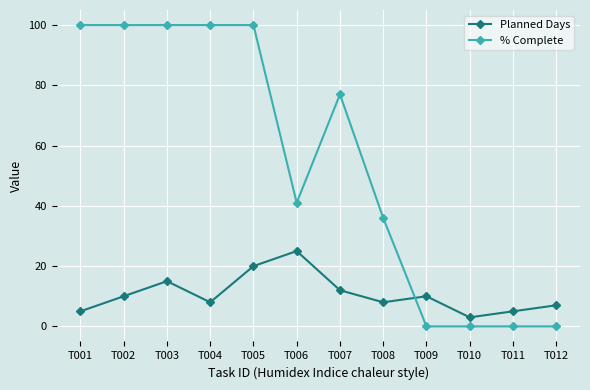

What is the greatest value displayed?

100